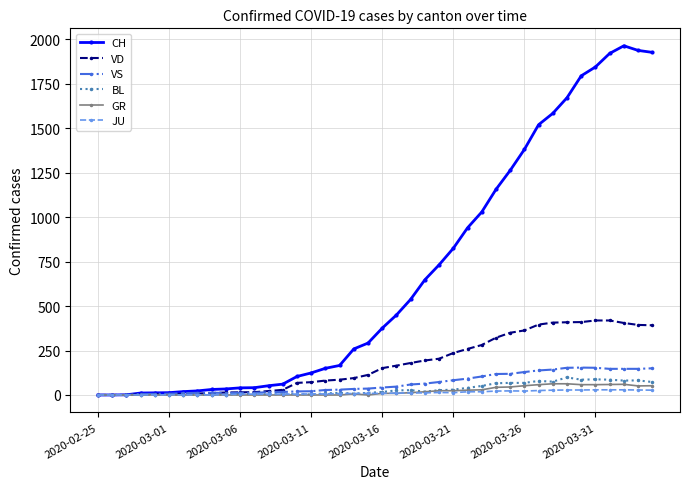

Which series has the widest spread of values?

CH